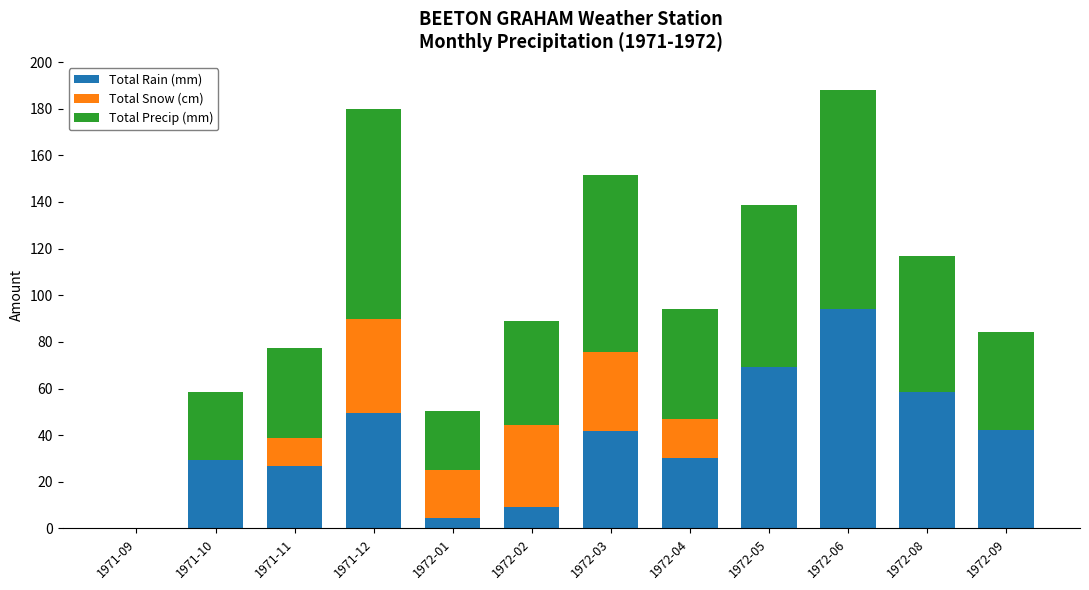

What is the total value across all series at 1971-12?

179.8